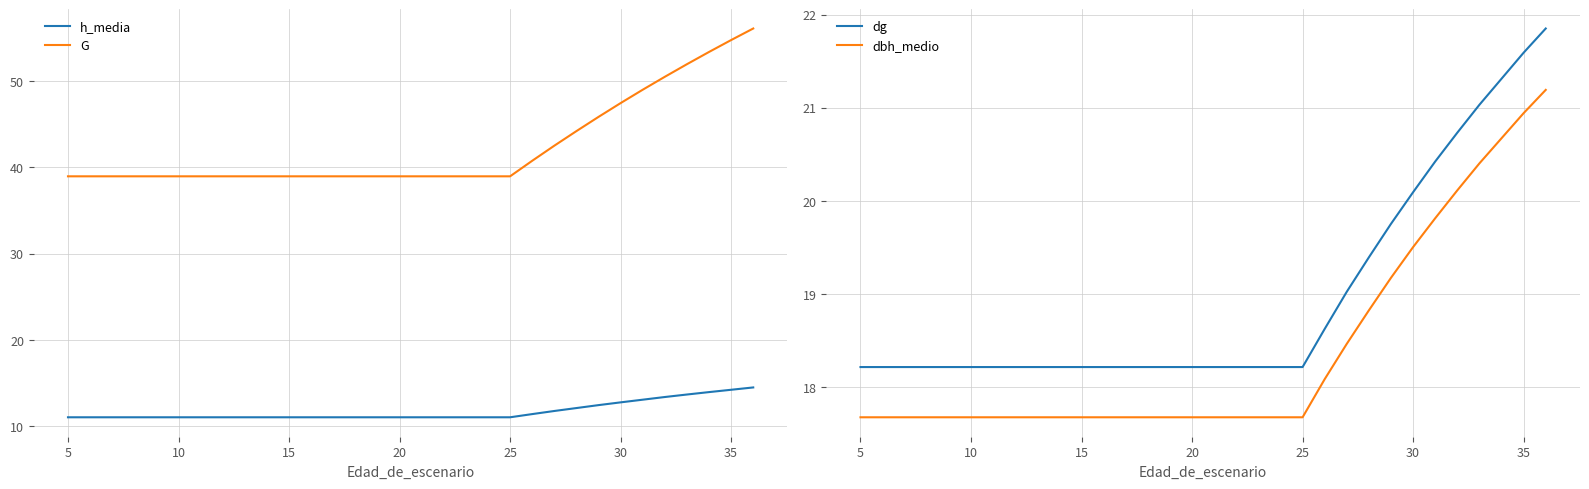

The h_media series shows 11.0 at 10. True or false?

True